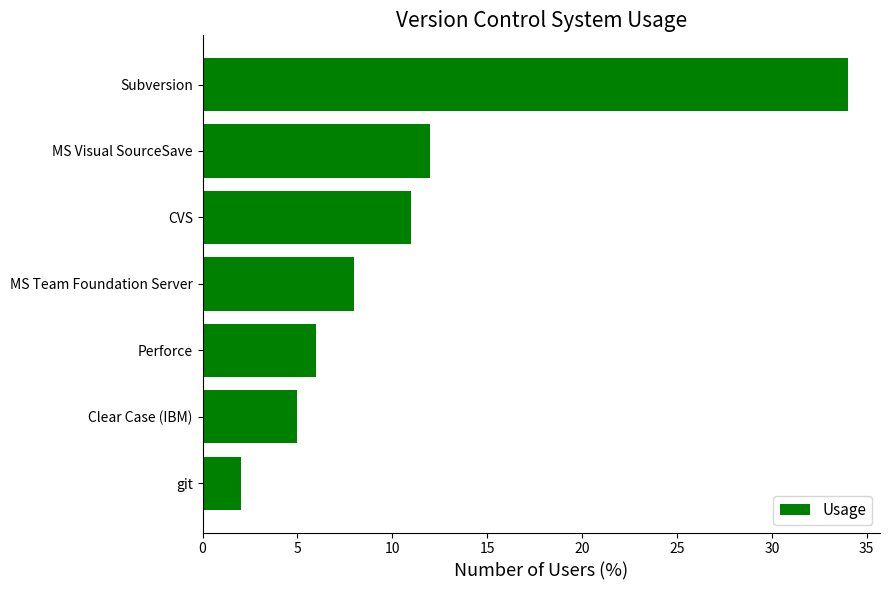

Which has a higher value, Perforce or MS Visual SourceSave?

MS Visual SourceSave